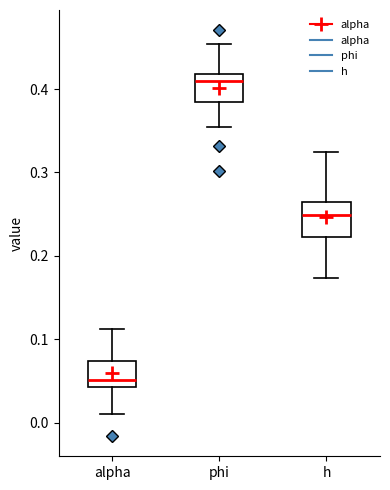

Where does the lower whisker of the box for h end on the y-axis? The values are not printed on the chart, so give them approximately, as read against the axis.

0.17